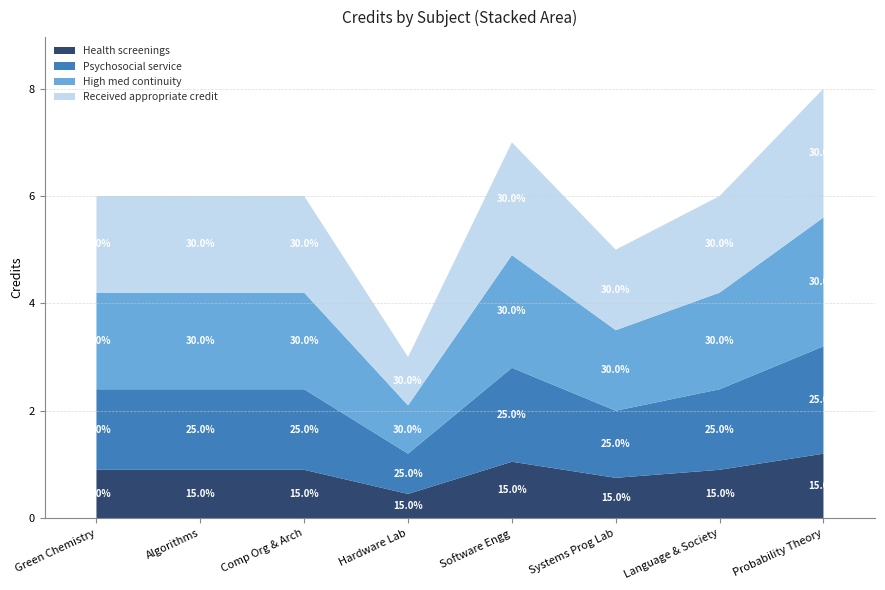

Reading right to left, what are all the values shown in this chart?

8=8	7=6	6=5	5=7	4=3	3=6	2=6	1=6